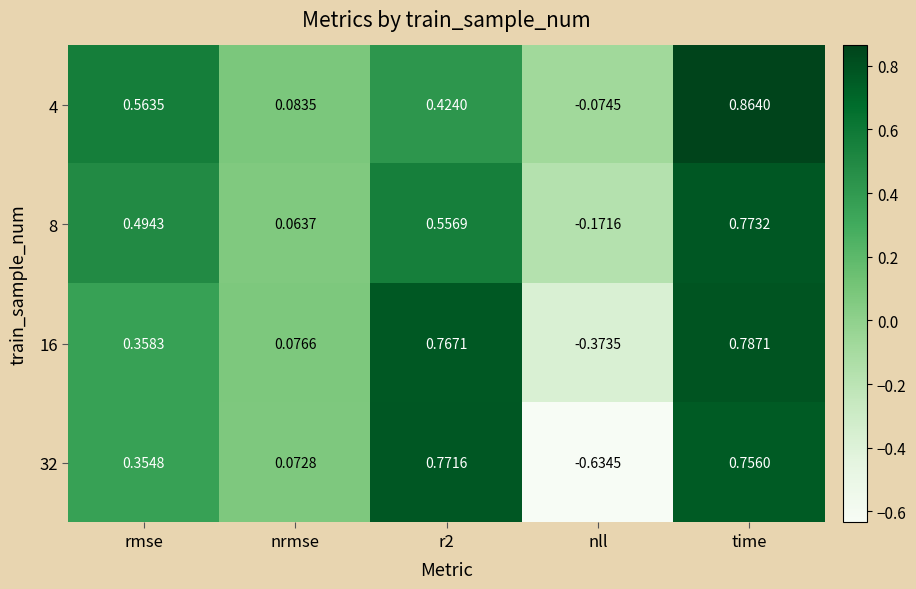

At which category is the sum across all series the highest?

time